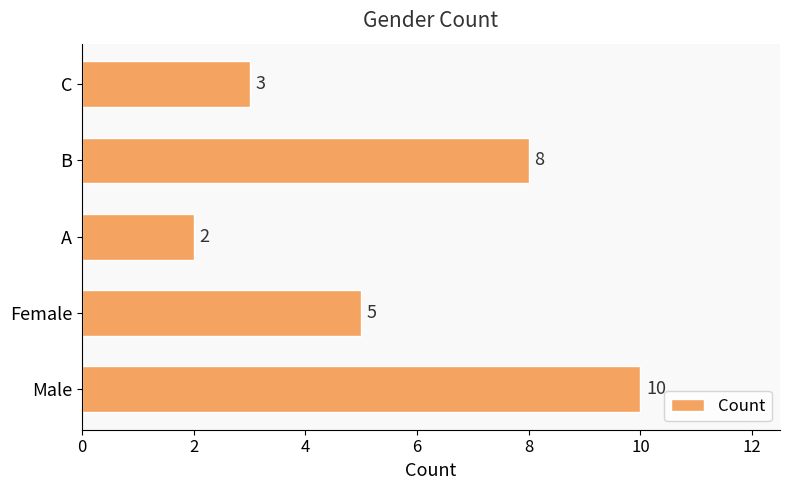

How many values are between 3 and 8?

3